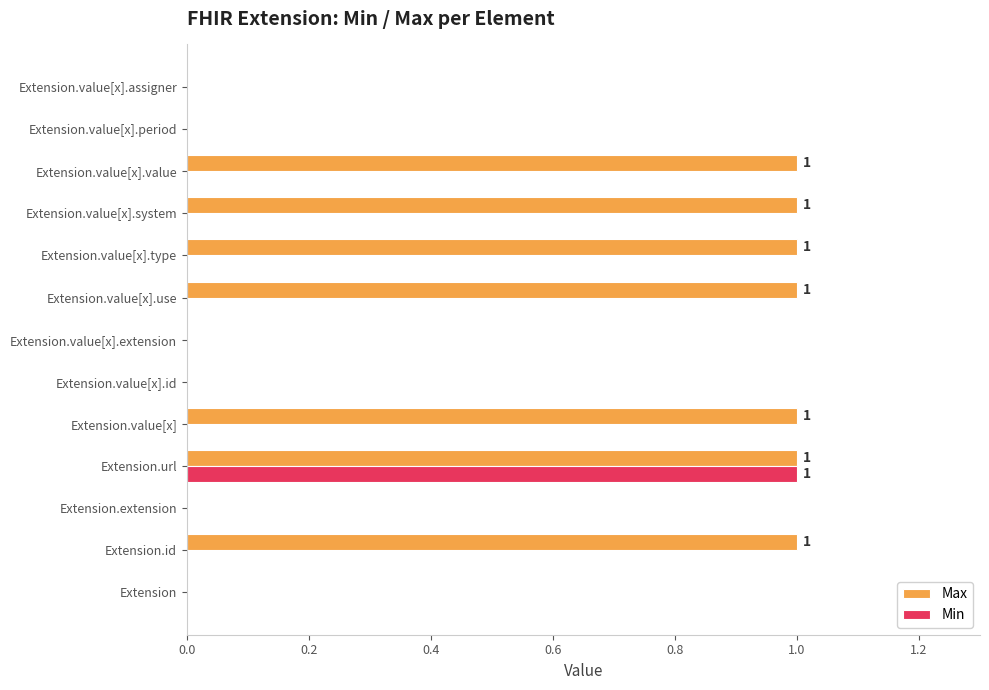

At which category is the sum across all series the highest?

Extension.url